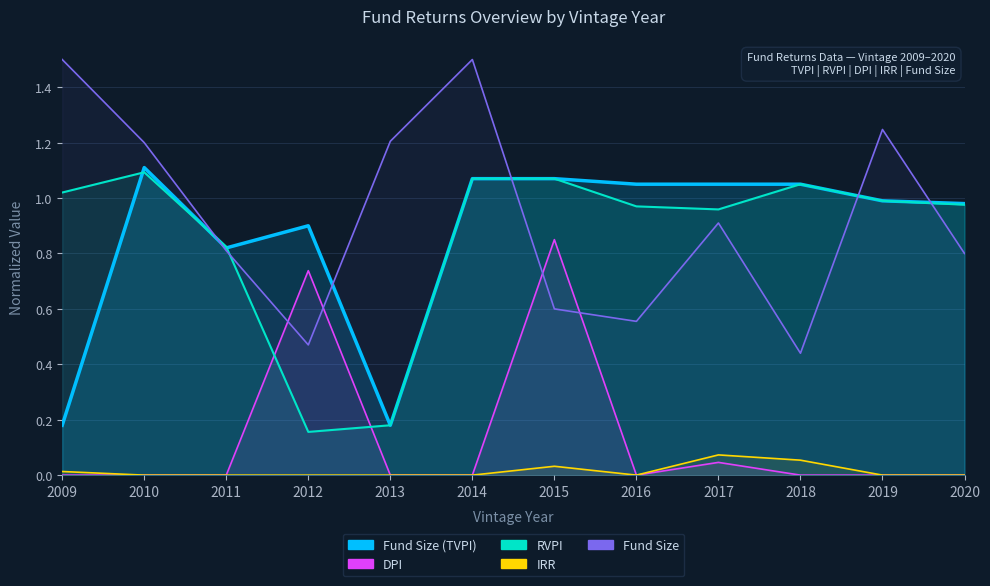

At how many categories does at least one series exceed 0?

12